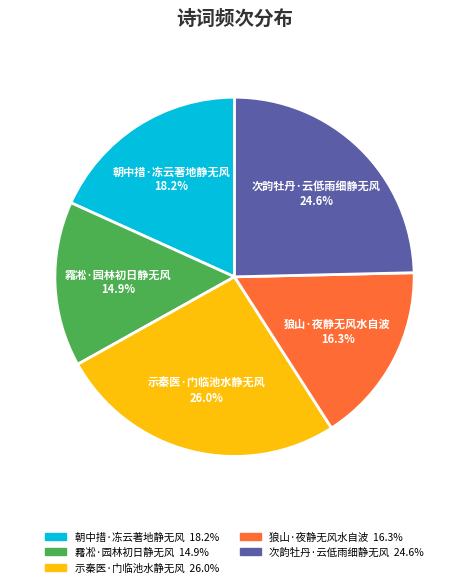

To the nearest percent, what is the difference between the 霿凇·园林初日静无风 and 示秦医·门临池水静无风 slice percentages?

11%